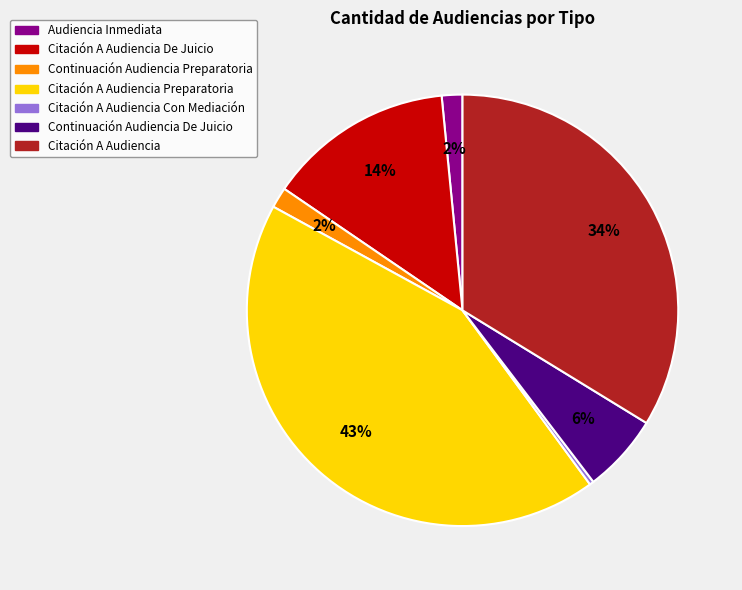

Which has a higher value, Citación A Audiencia De Juicio or Continuación Audiencia Preparatoria?

Citación A Audiencia De Juicio